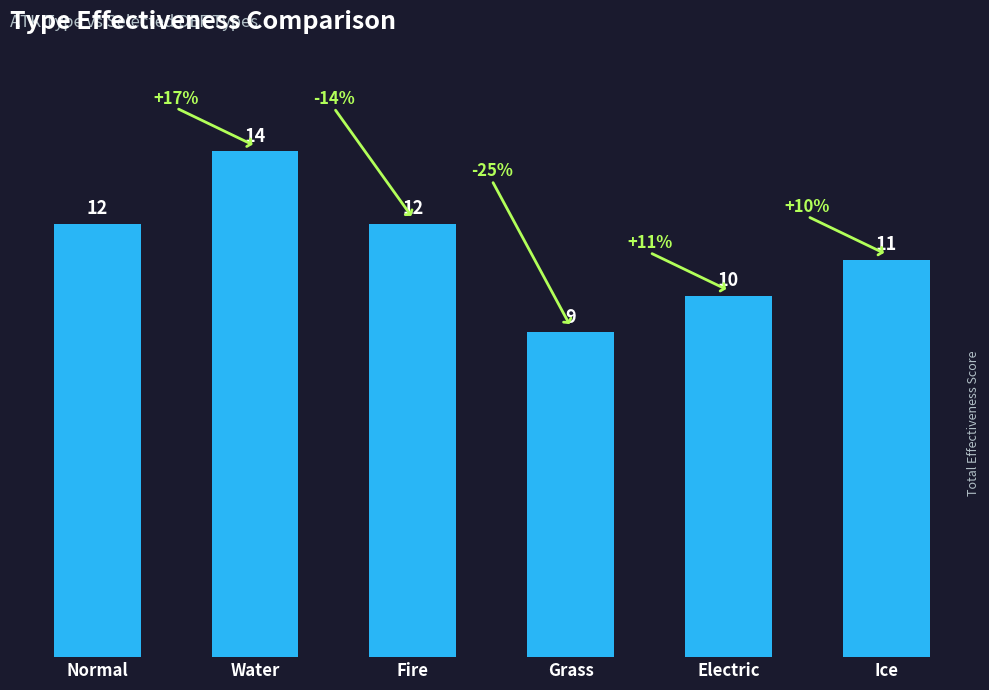

What is the maximum value shown in the chart?

14